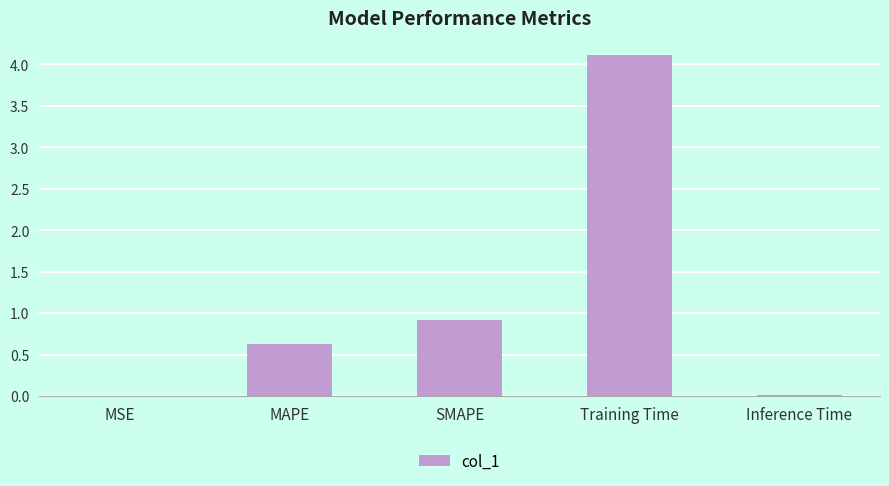

Where is the data nearest to the value 2?

SMAPE